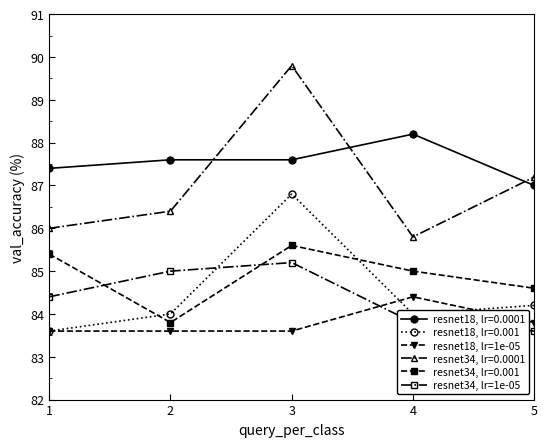

Which series ends up on top after the final intersection of resnet18, lr=1e-05 and resnet34, lr=1e-05?

resnet18, lr=1e-05